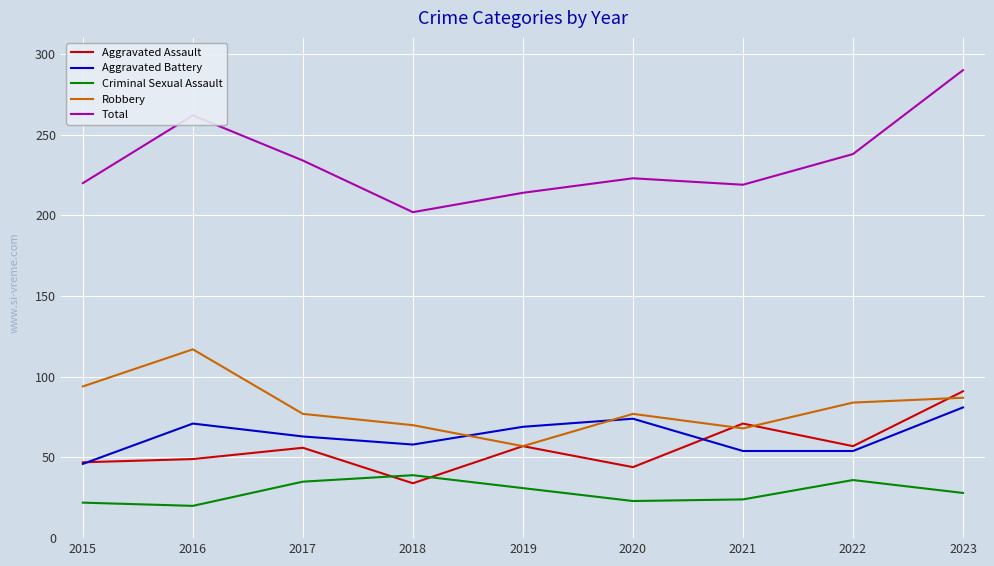

Which series ends up on top after the final intersection of Aggravated Assault and Criminal Sexual Assault?

Aggravated Assault